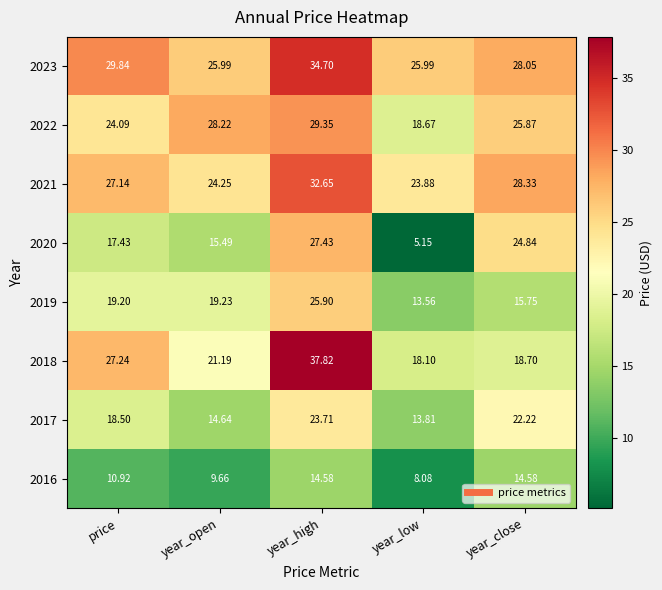

Is the value of 2023 at price greater than the value of 2018 at year_close?

Yes